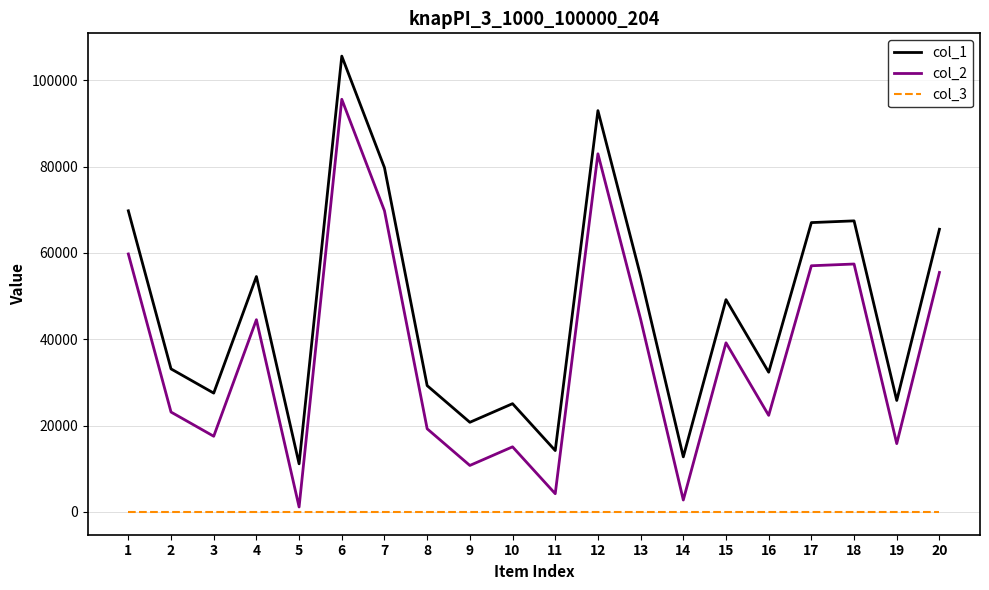

List the series in order of their peak value, lowest first.

col_3, col_2, col_1